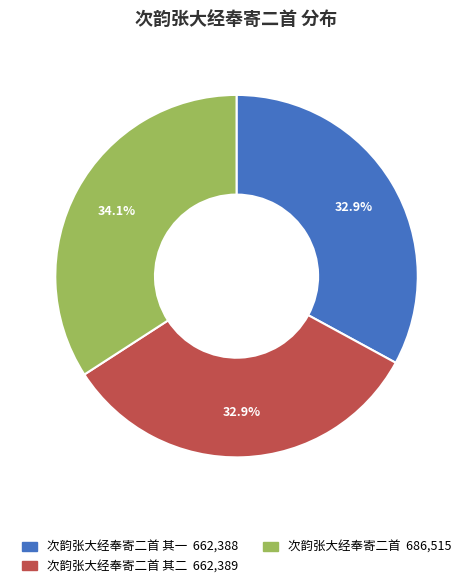

Does any single category account for the majority?

No